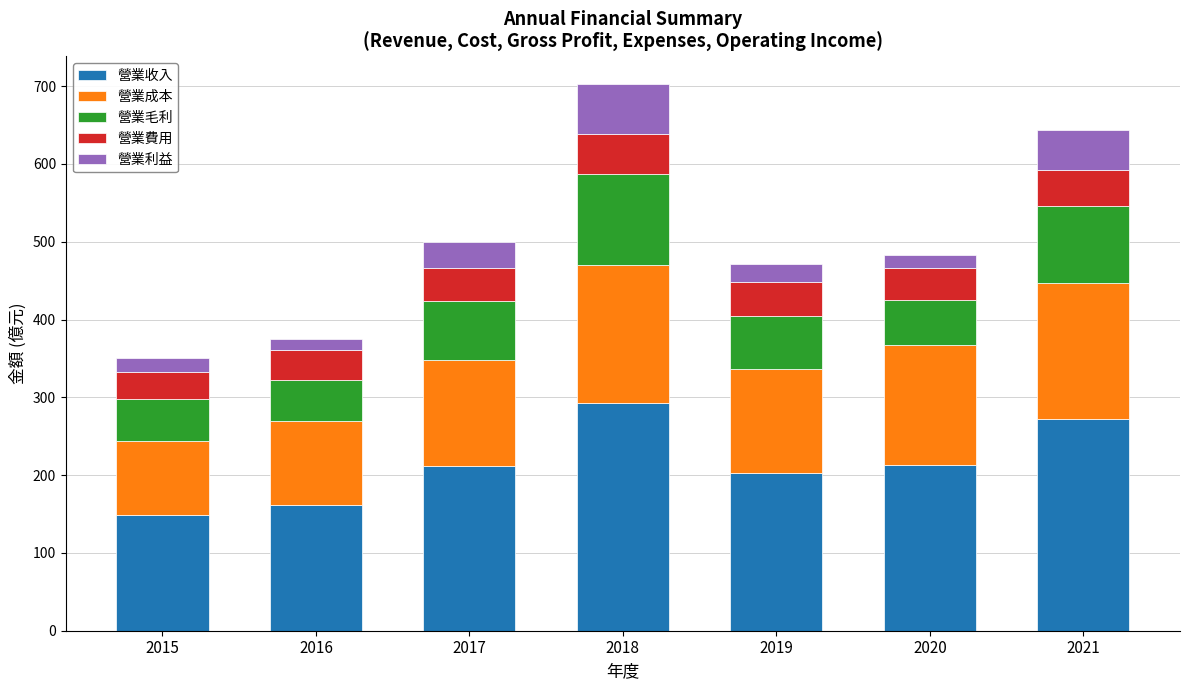

What is the total value across all series at 2017?

499.1